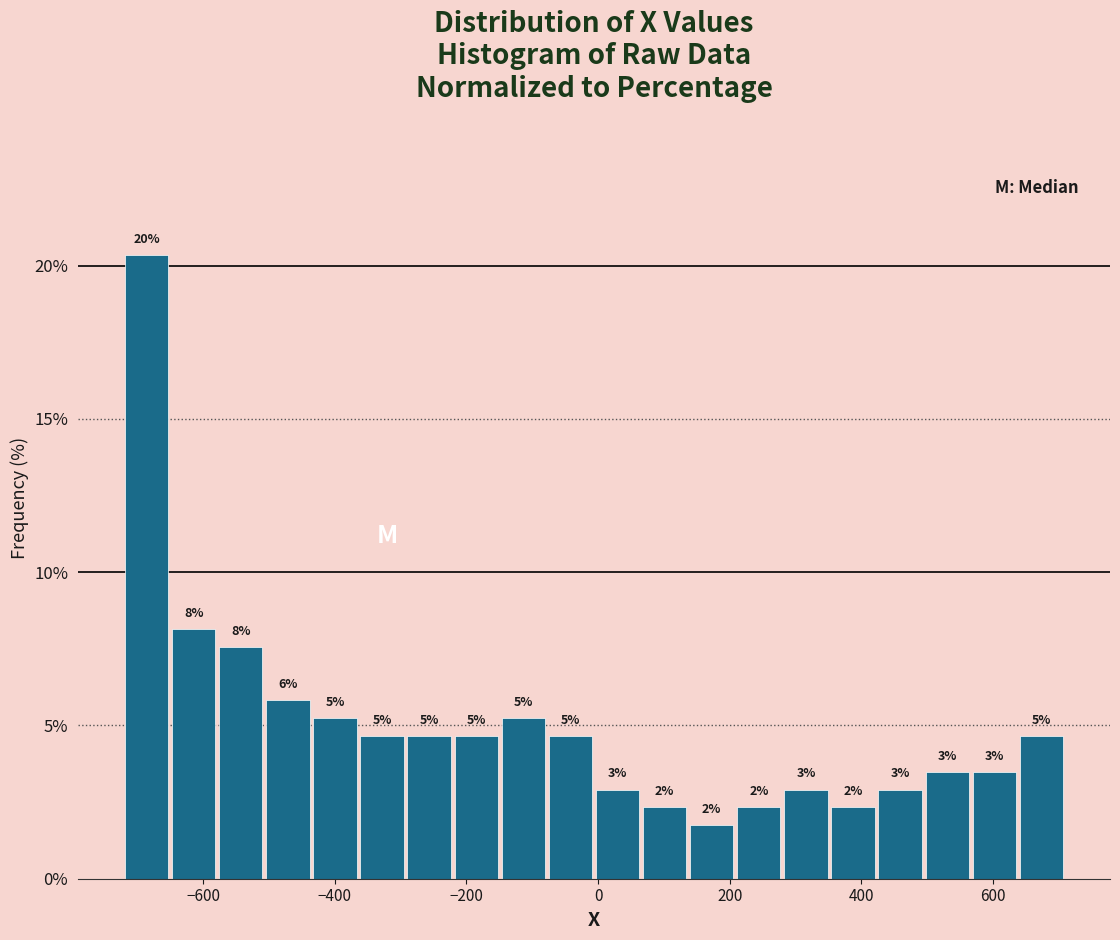

Around what value on the x-axis is the tallest bar? Give the approximate position of its centre, as read against the axis.

-680